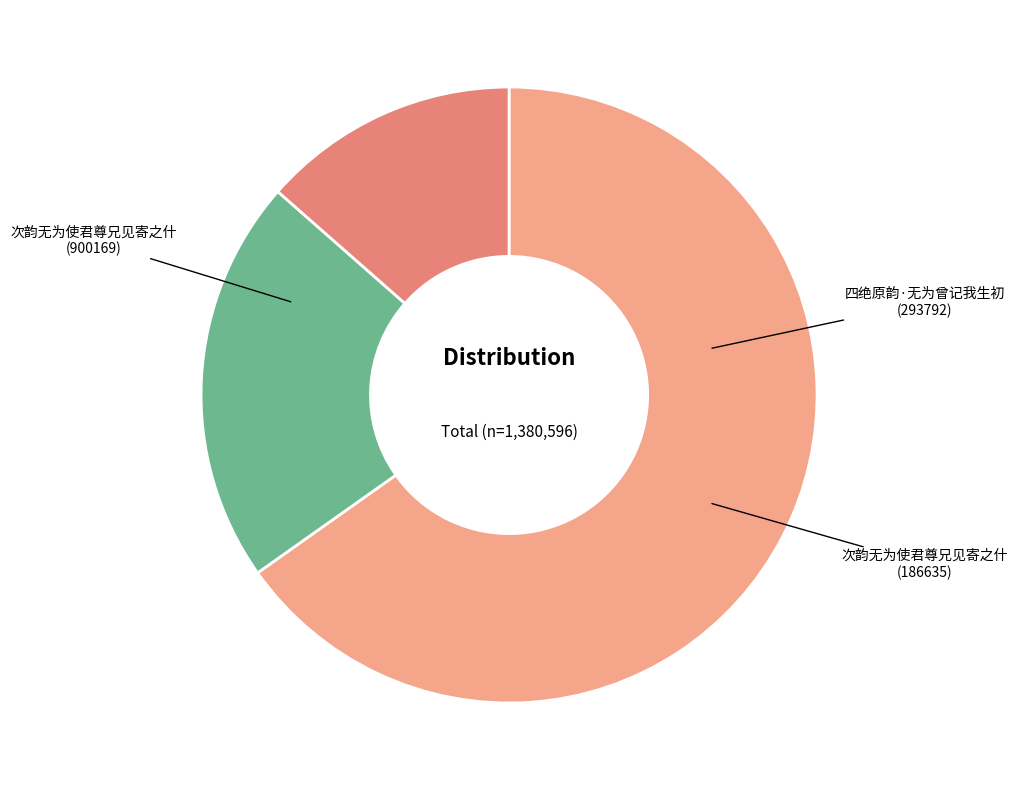

What percentage do 次韵无为使君尊兄见寄之什 (186635) and 四绝原韵·无为曾记我生初 (293792) together represent?

34.8%